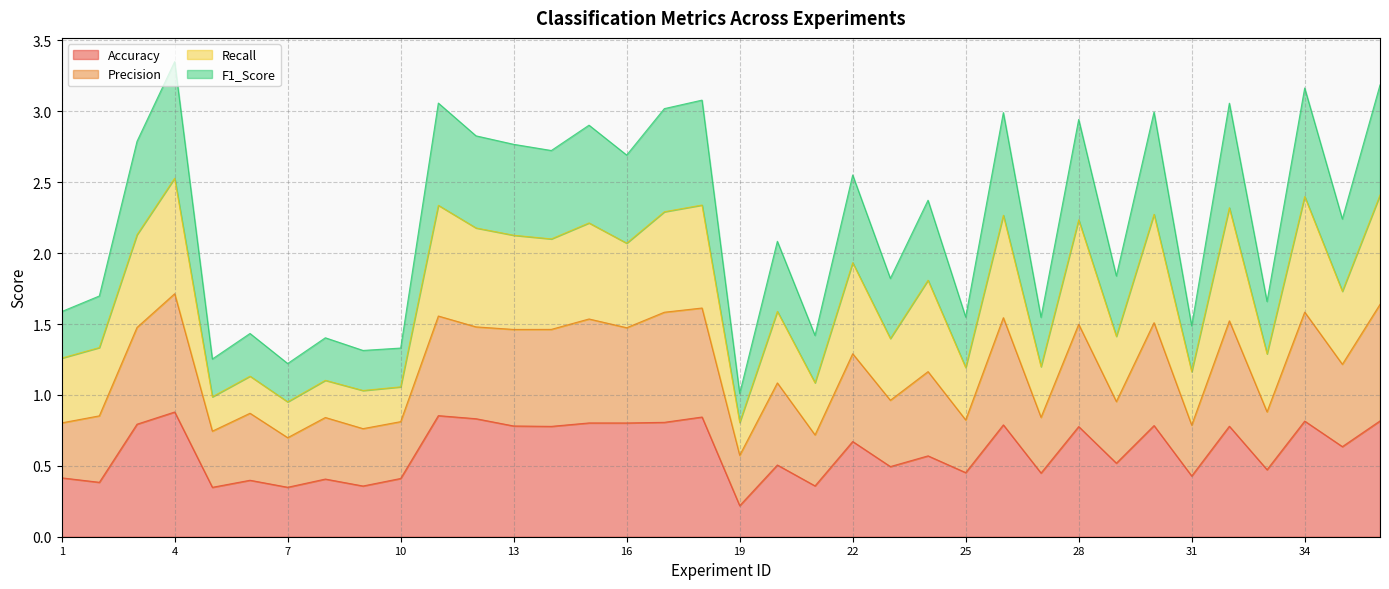

At how many categories does at least one series exceed 2?

20